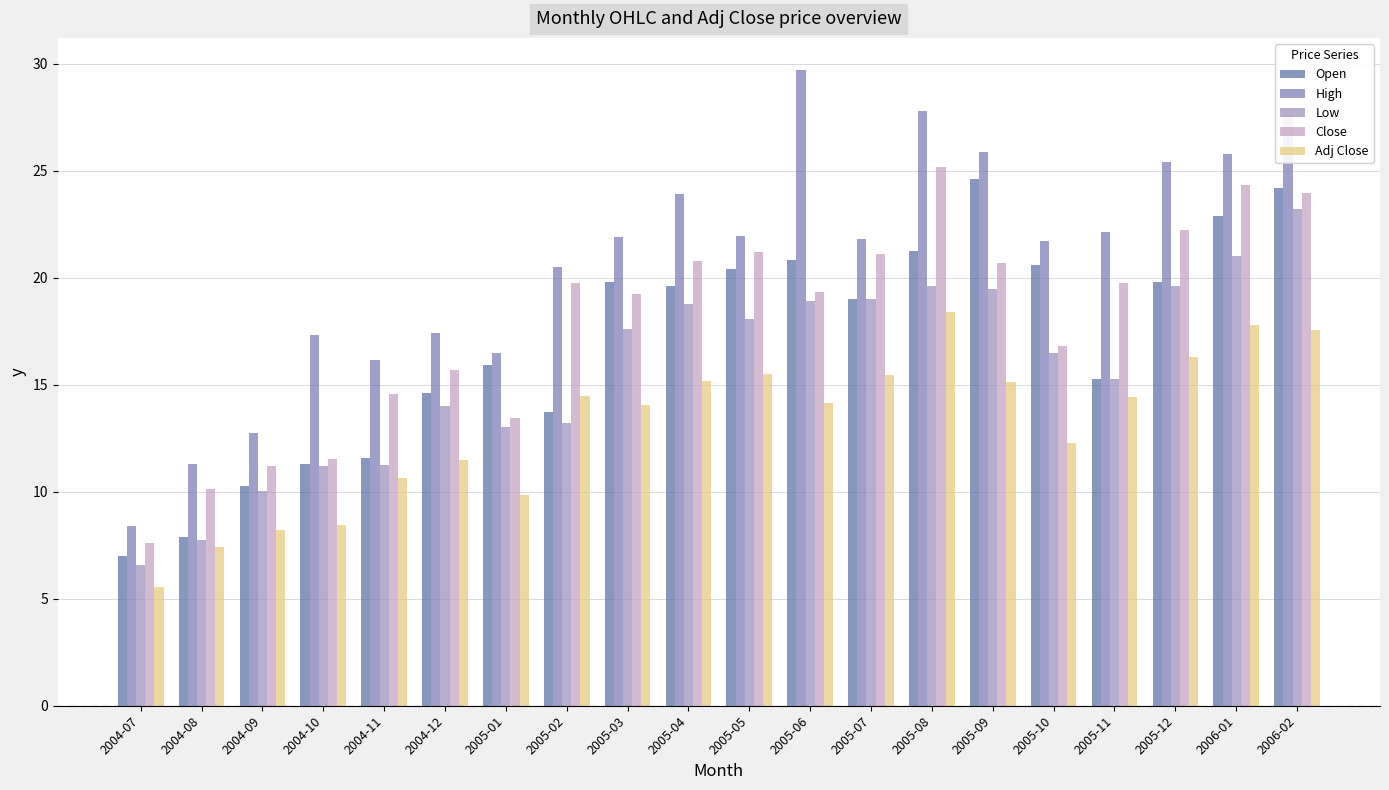

What is the sum of the High values at 2004-08 and 2005-09?

37.2